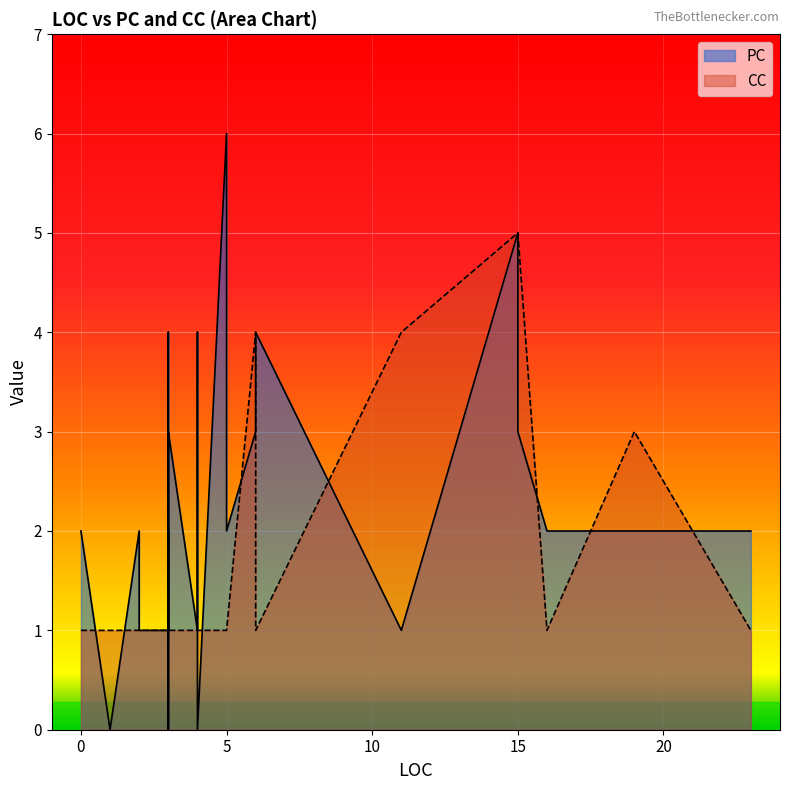

What is the label of the 31st point from the left?

3